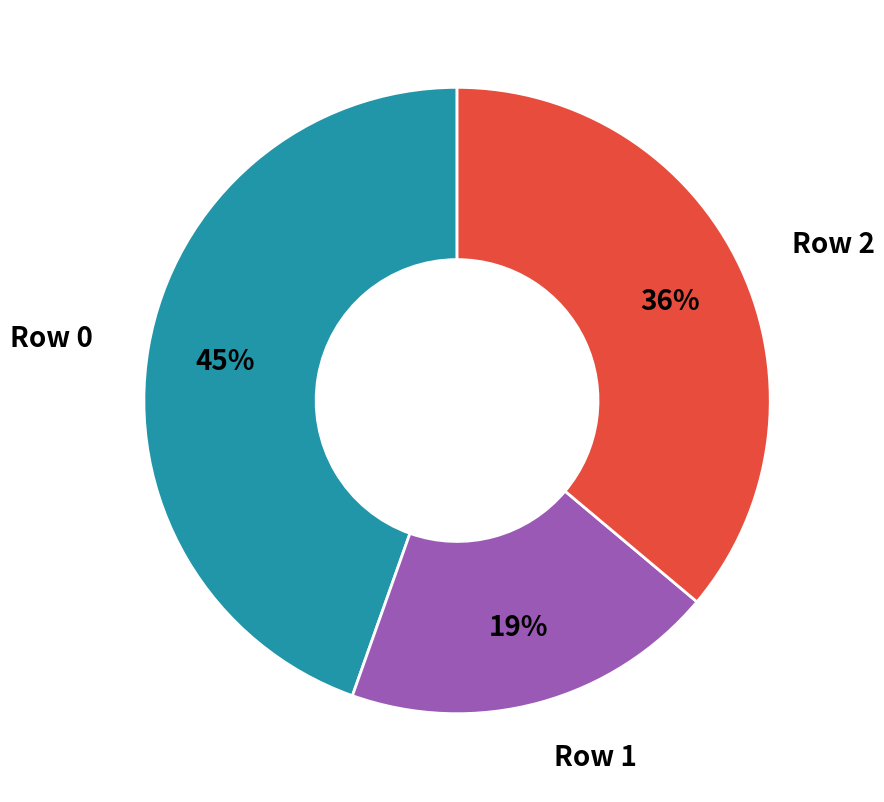

To the nearest percent, what is the average slice percentage?

33%